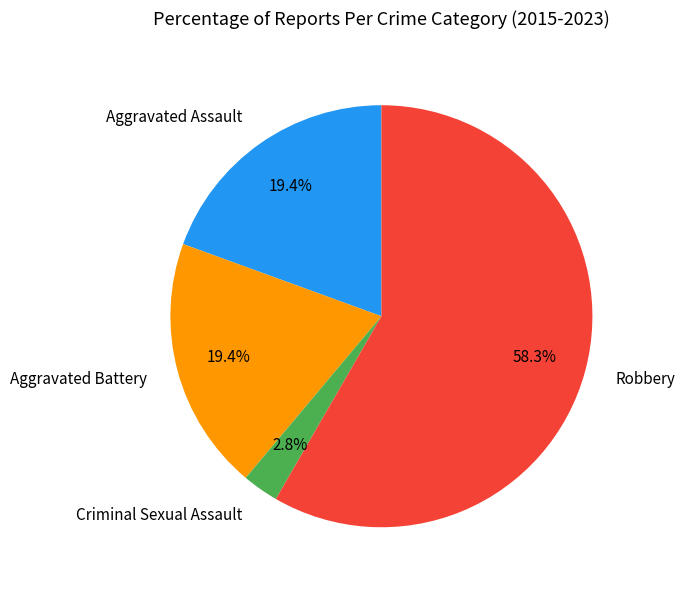

Which category has the smallest portion of the pie?

Criminal Sexual Assault